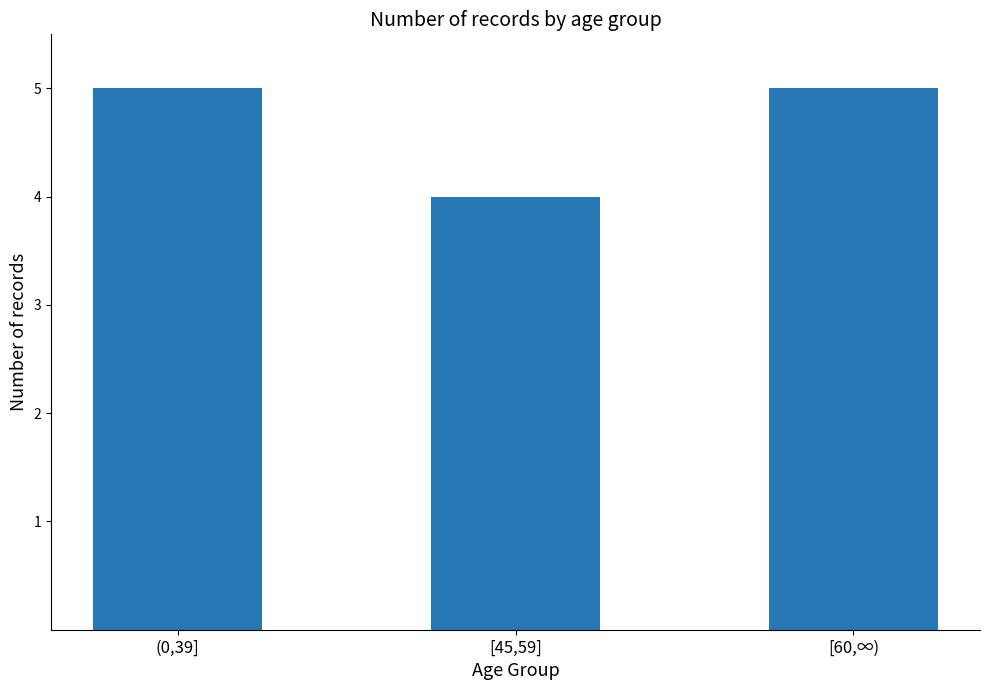

The value at (0,39] is 3. True or false?

False